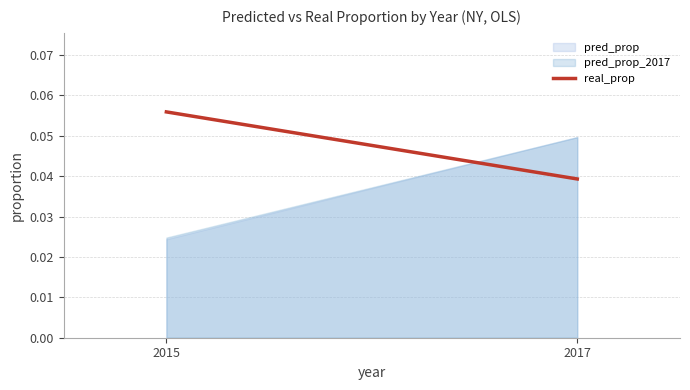

True or false: pred_prop_2017 has a value of 0.1 at 2017.

False